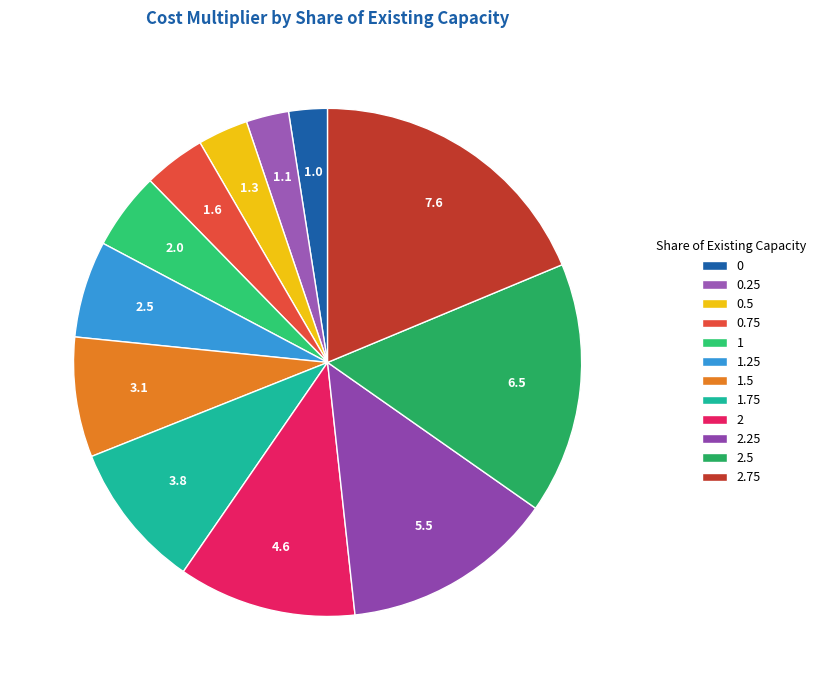

Does 2.5 account for over 50% of the chart?

No